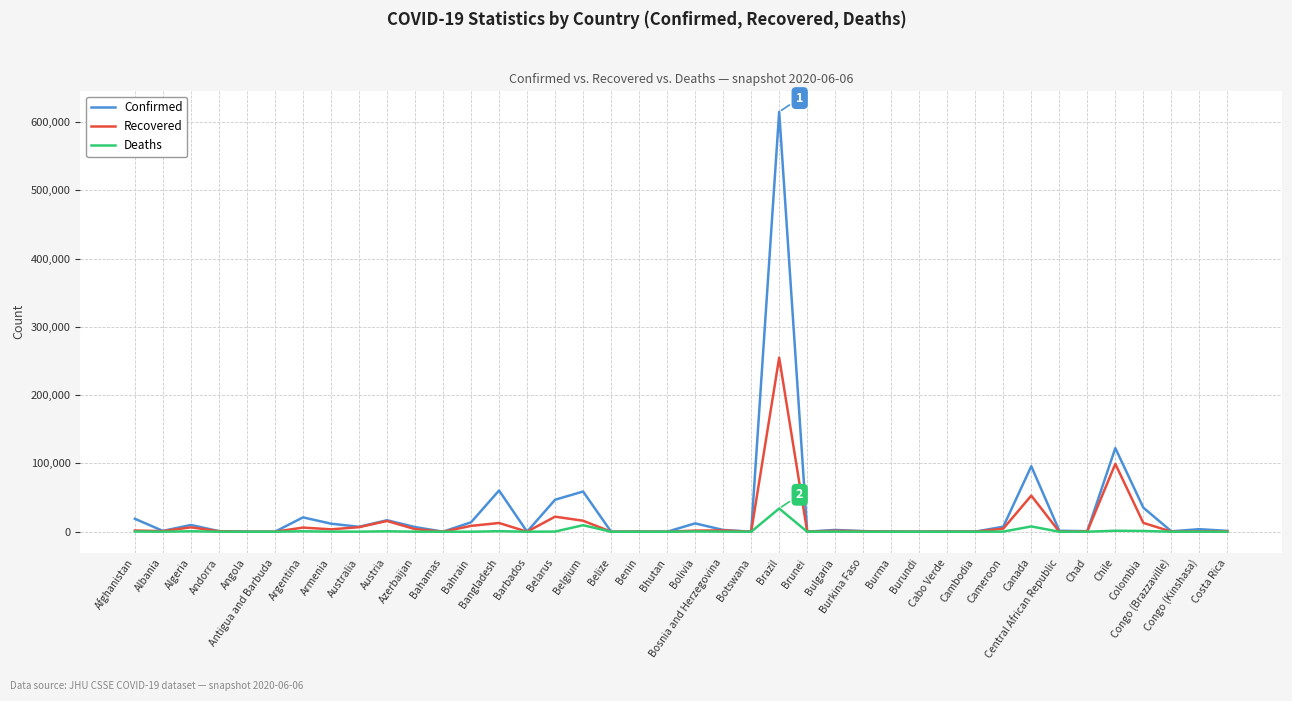

At which category is the sum across all series the highest?

Brazil